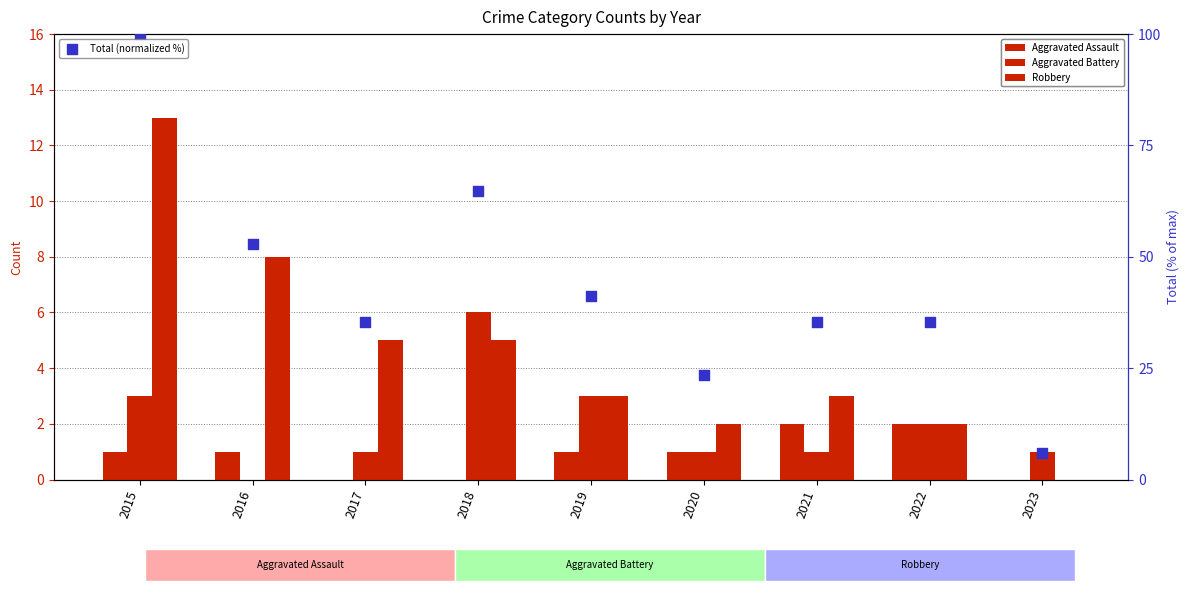

Which series has the largest total across all categories?

Total (normalized %)